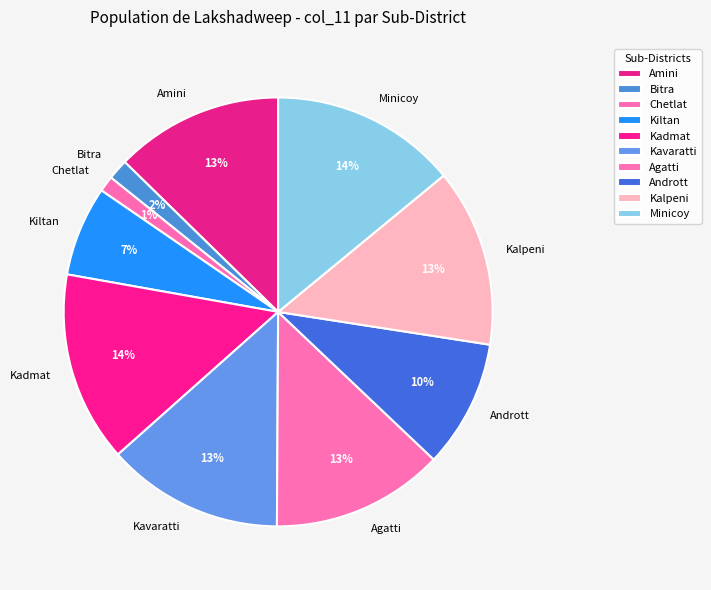

Does Chetlat account for over 50% of the chart?

No